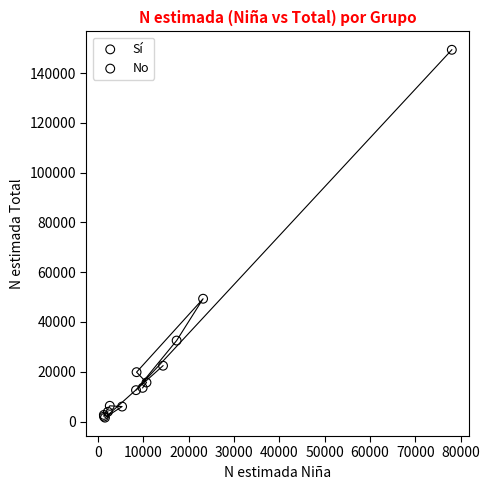

Which series reaches the maximum Y coordinate?

Sí